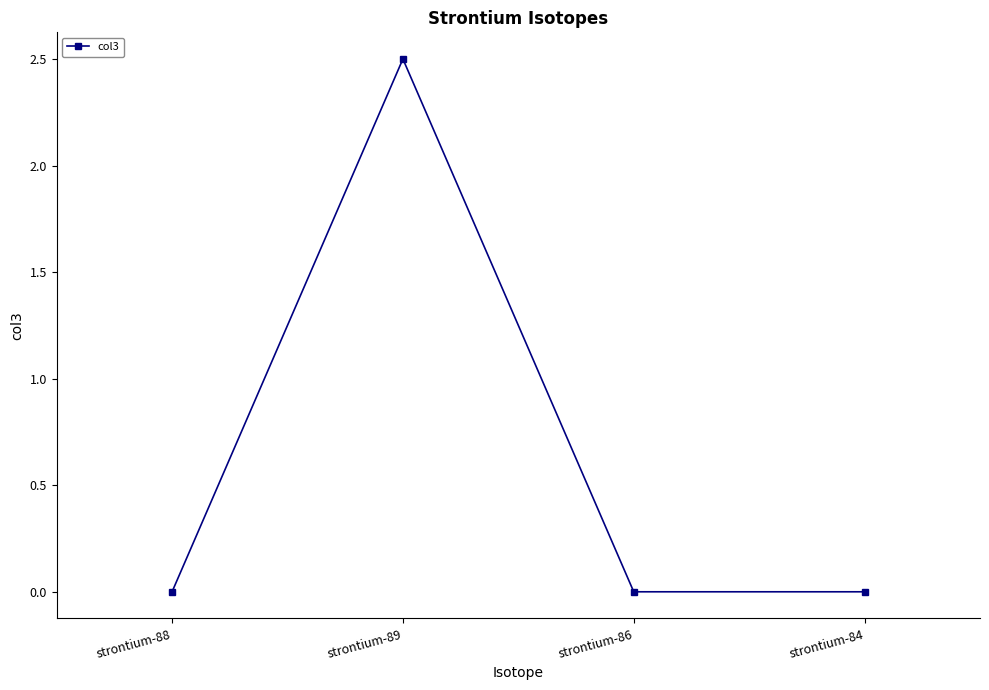

The value at strontium-88 is 0.0. True or false?

True